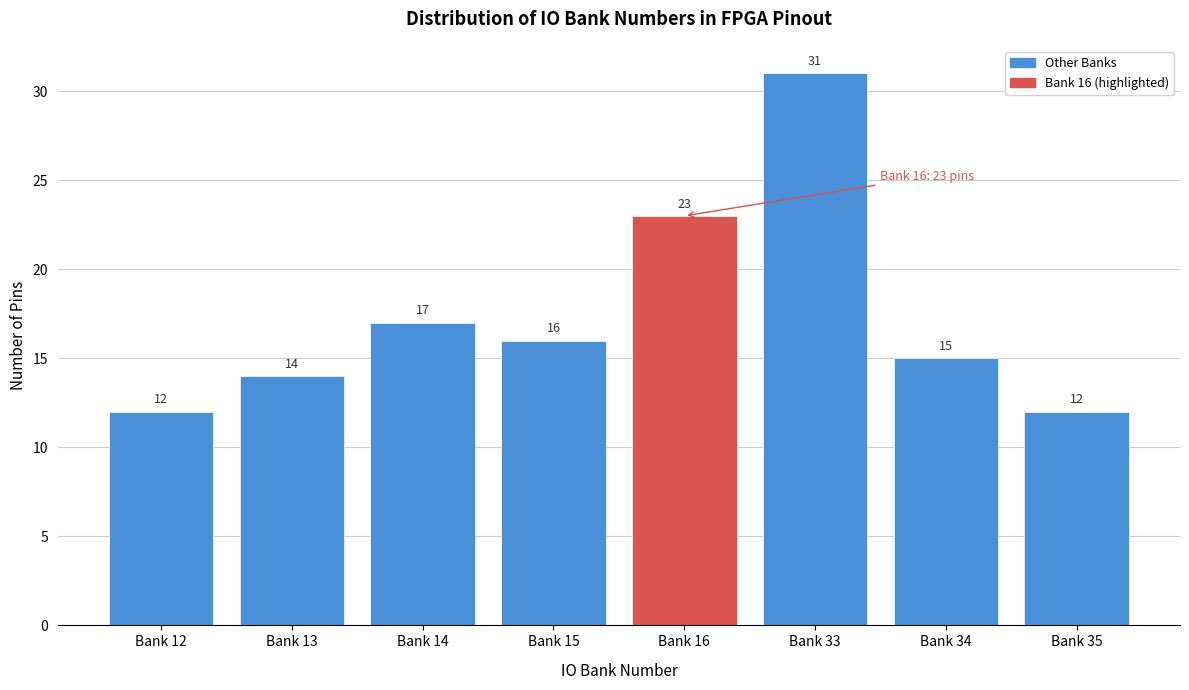

Reading right to left, list all the values displayed in this chart.

Bank 35=12	Bank 34=15	Bank 33=31	Bank 16=23	Bank 15=16	Bank 14=17	Bank 13=14	Bank 12=12